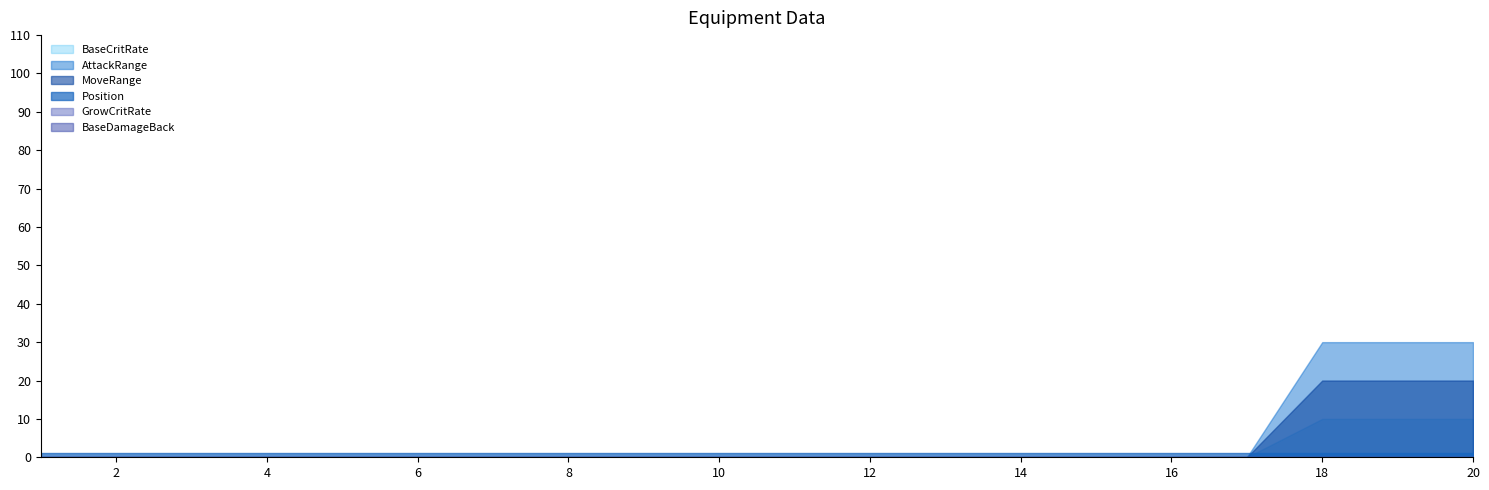

Which series has the largest total across all categories?

BaseCritRate